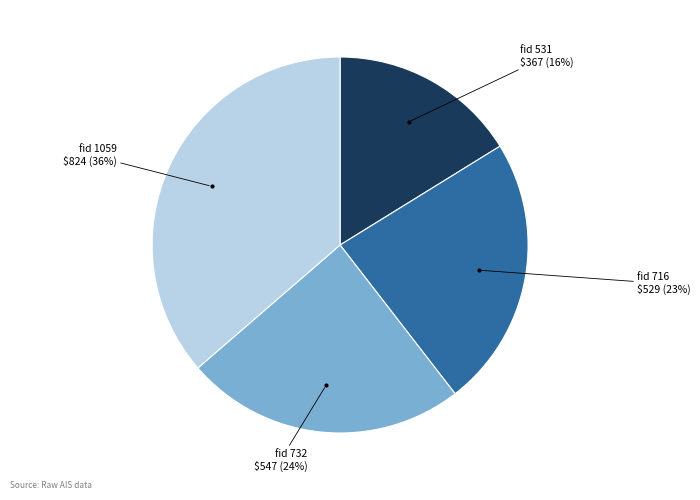

Is there any slice that represents more than half of the pie?

No